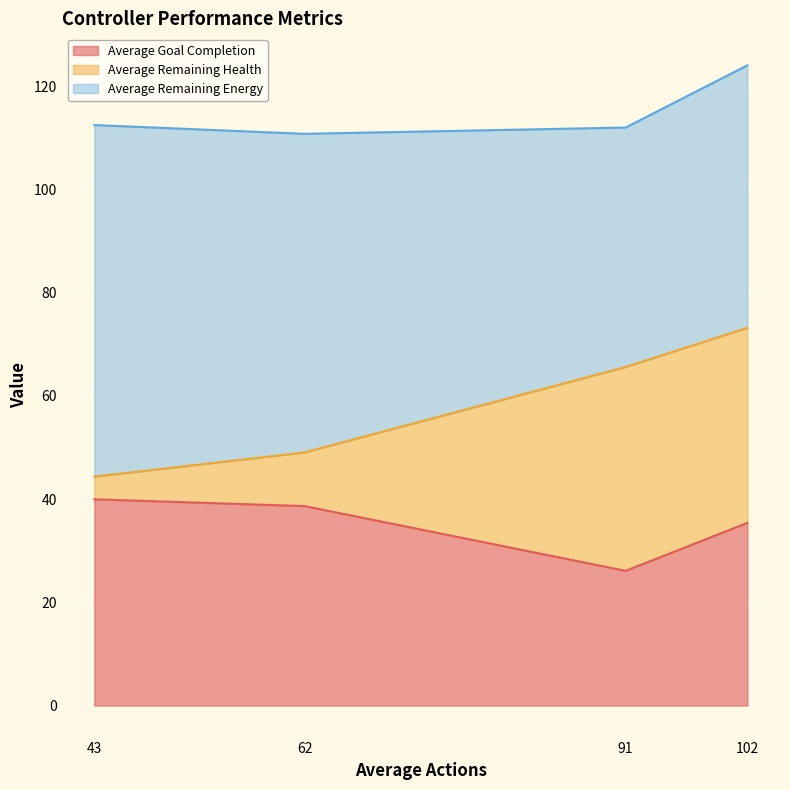

The Average Remaining Health series shows 39.5 at 91. True or false?

True